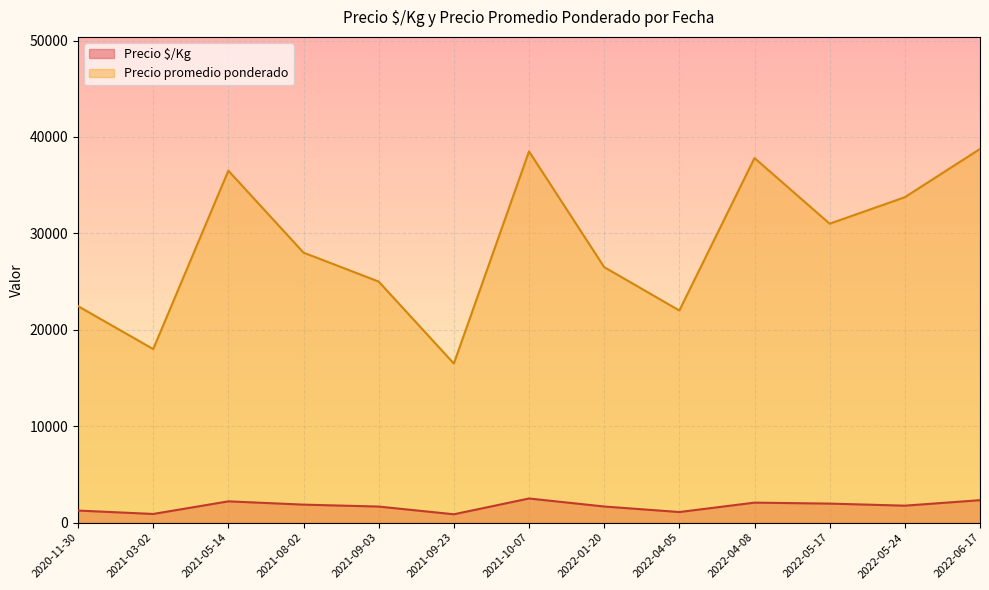

What is the greatest value displayed?

38750.0